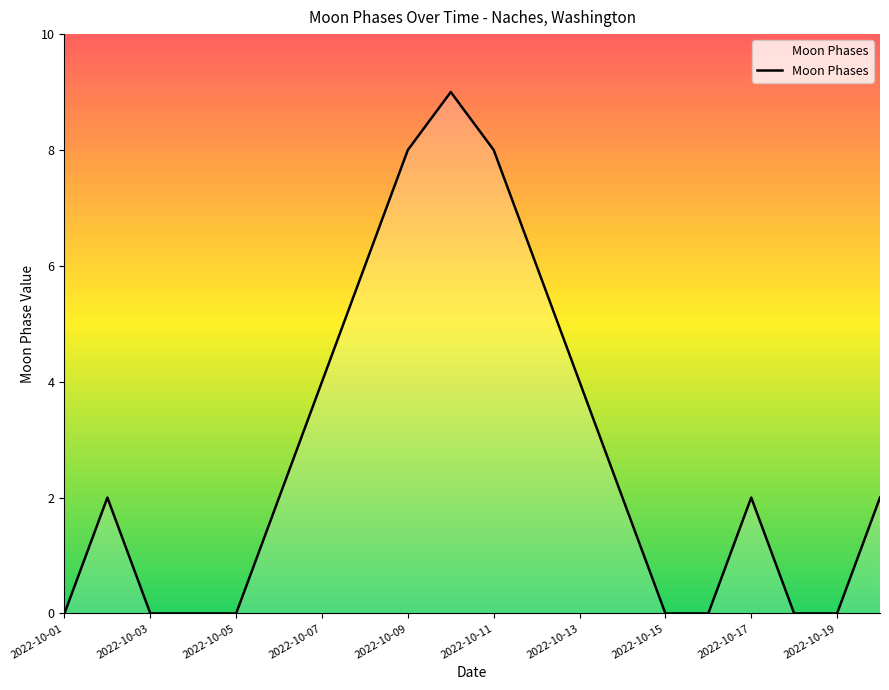

What is the difference between the maximum and minimum values?

9